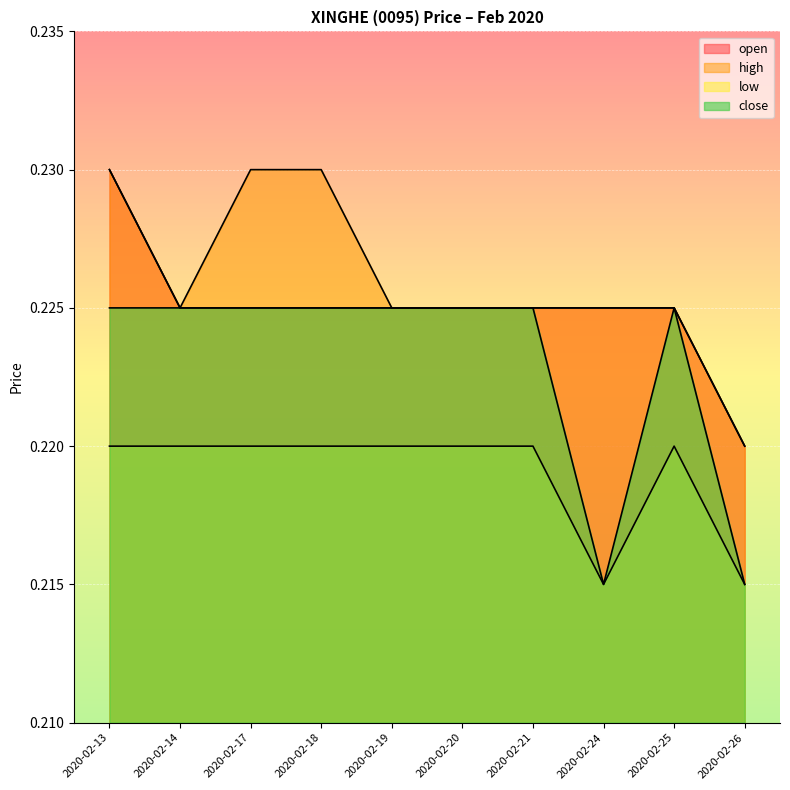

Count the number of data series in this chart.

4